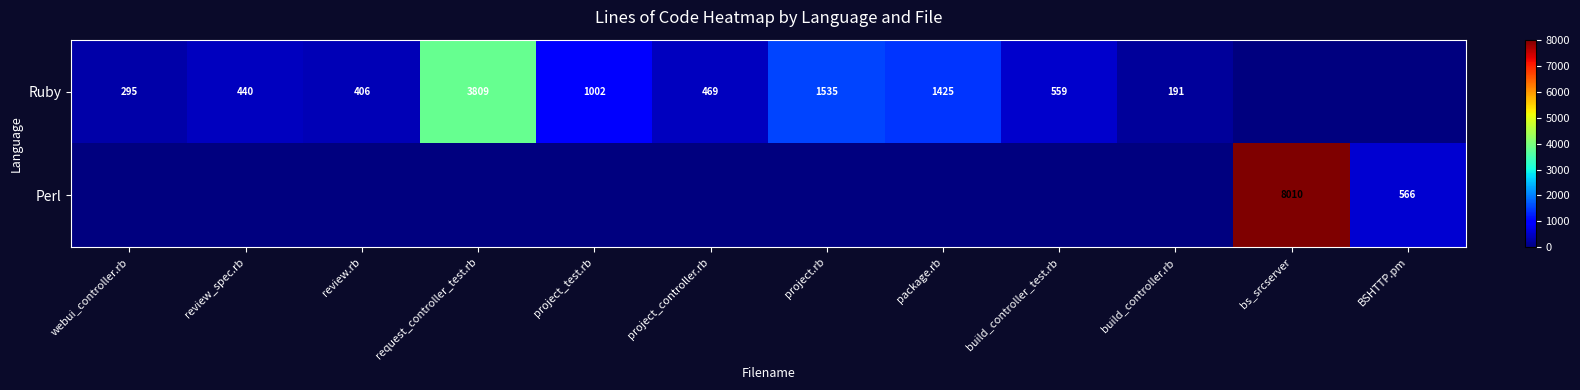

Between build_controller_test.rb and project_controller.rb, which is larger?

build_controller_test.rb